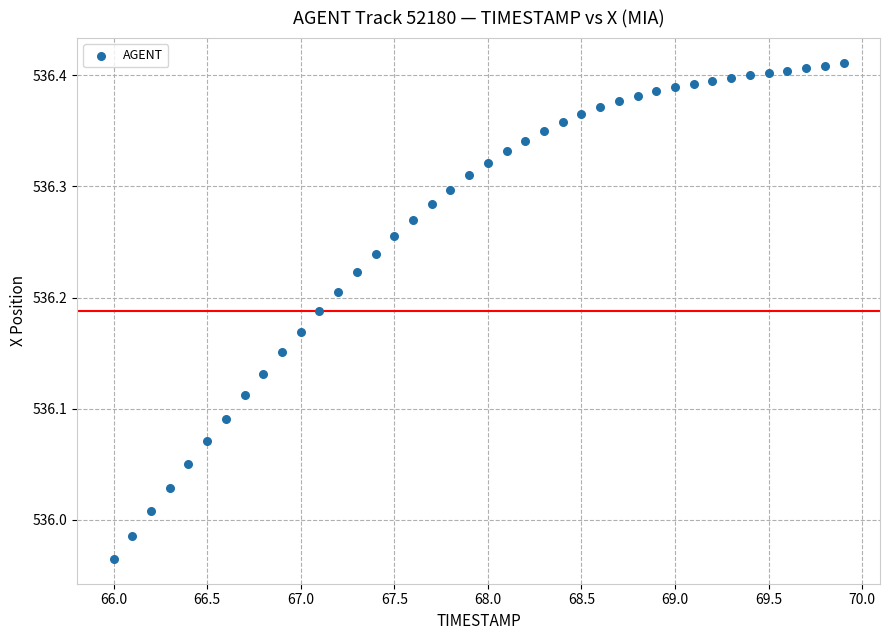

What is the range of X values (max minus min)?

3.9